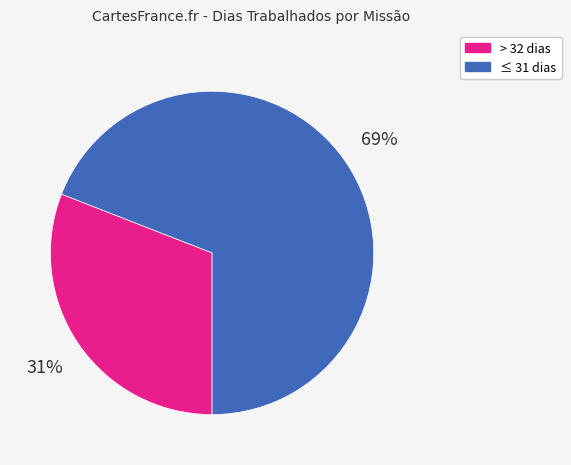

Does any single category account for the majority?

Yes